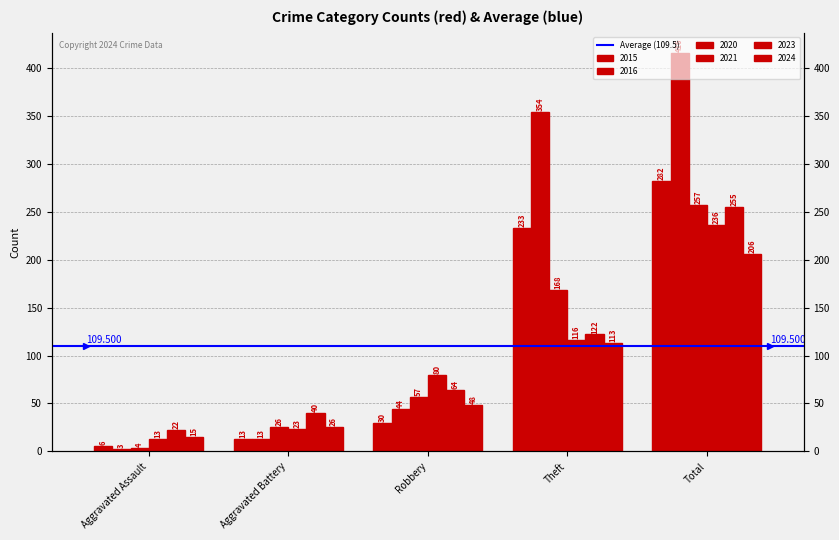

What is the value of the 2024 bar at the 1st from the left?

15